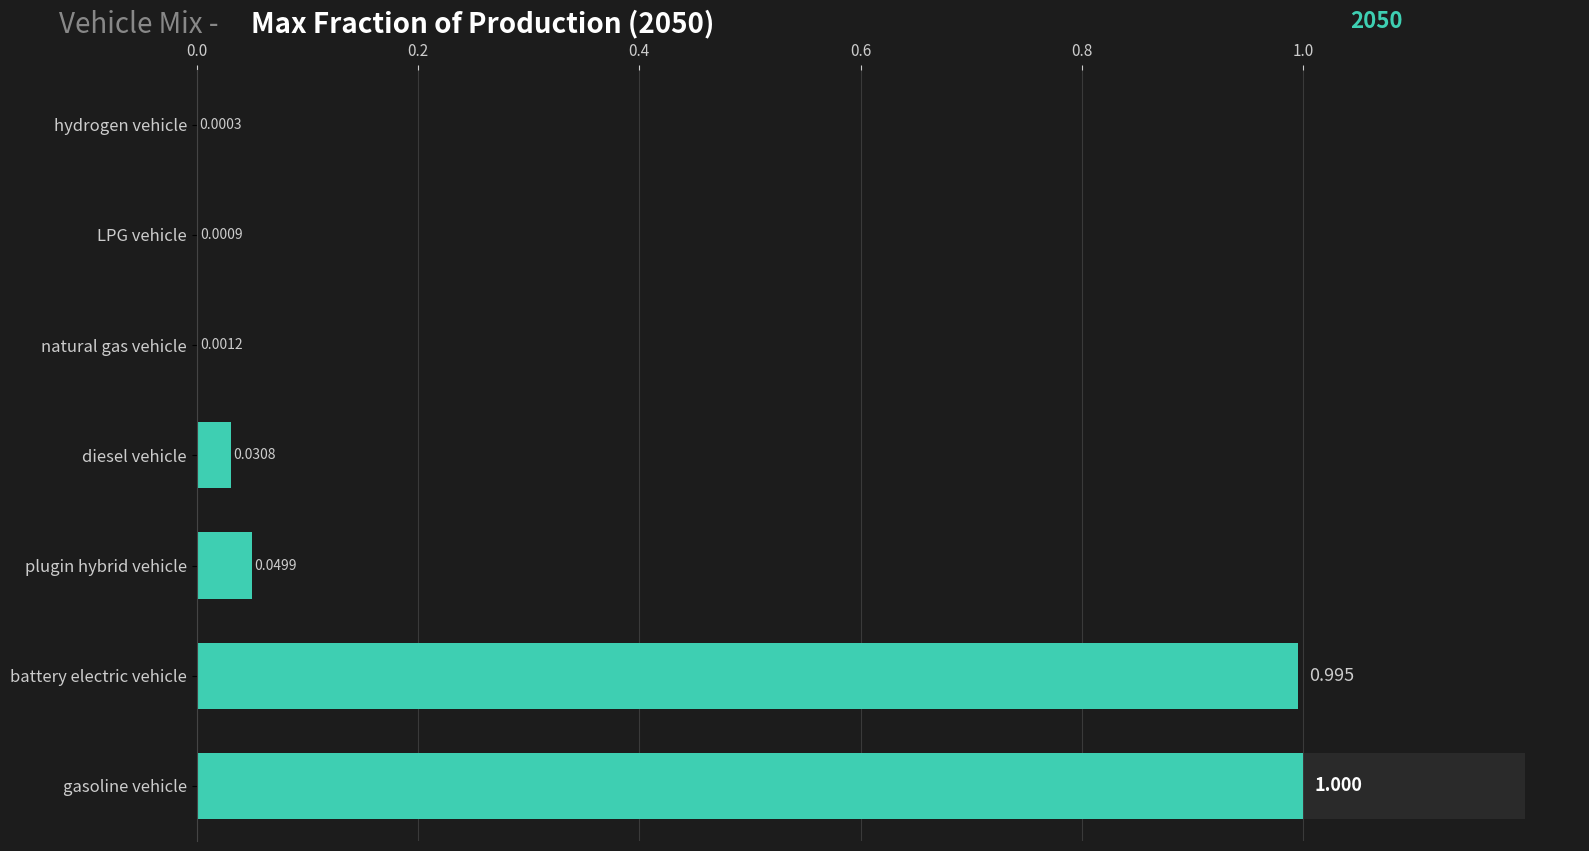

What is the maximum value shown in the chart?

1.0